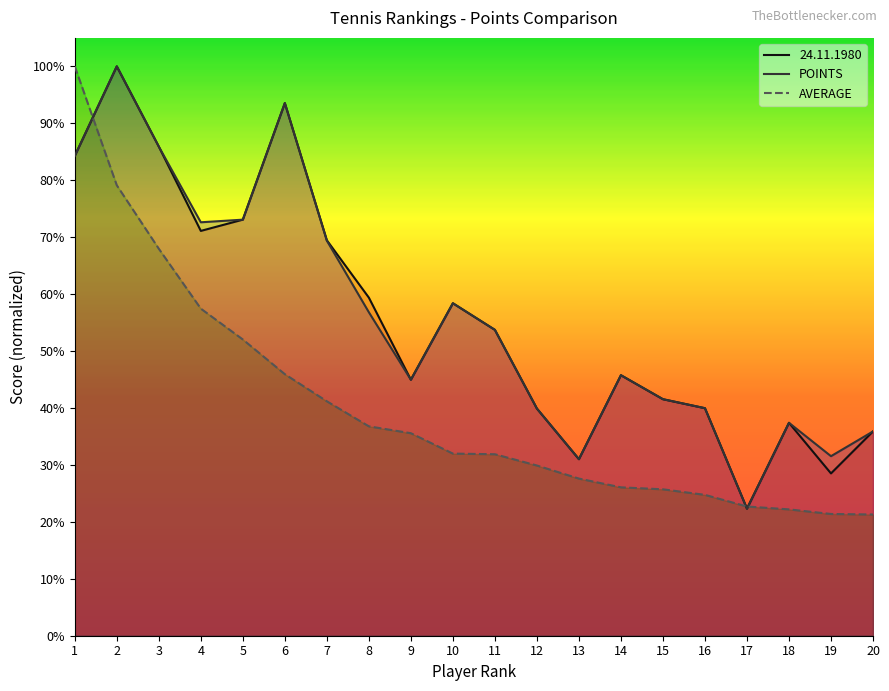

Reading left to right, extract all data points from this chart.

24.11.1980: 84.3	100.0	85.9	71.1	73.1	93.5	69.5	59.4	45.0	58.4	53.7	39.9	31.0	45.8	41.5	40.0	22.3	37.4	28.5	35.9
POINTS: 84.3	100.0	85.9	72.6	73.1	93.5	69.4	56.8	45.0	58.4	53.7	39.9	31.0	45.8	41.5	40.0	22.3	37.4	31.5	35.9
AVERAGE: 100.0	79.1	68.0	57.4	52.0	45.9	41.2	36.8	35.6	32.0	31.9	29.9	27.6	26.1	25.7	24.7	22.7	22.2	21.4	21.3